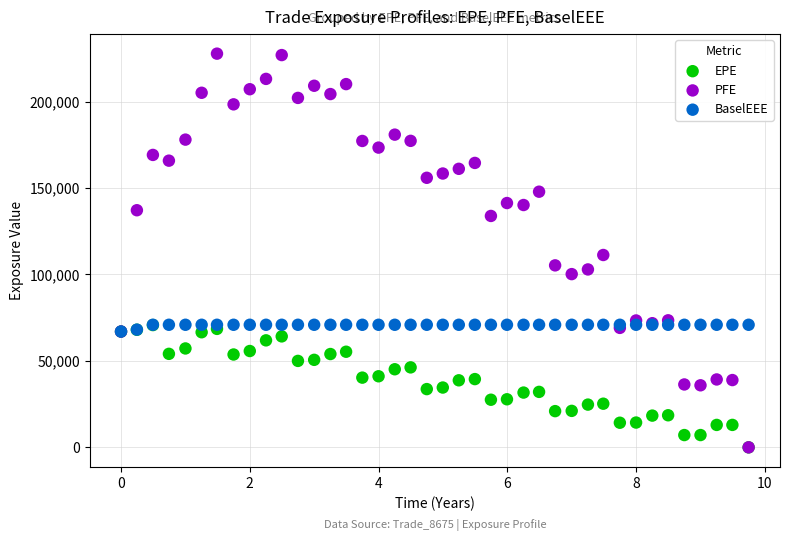

Across all series, what Y value is closest to 113872?

111272.0